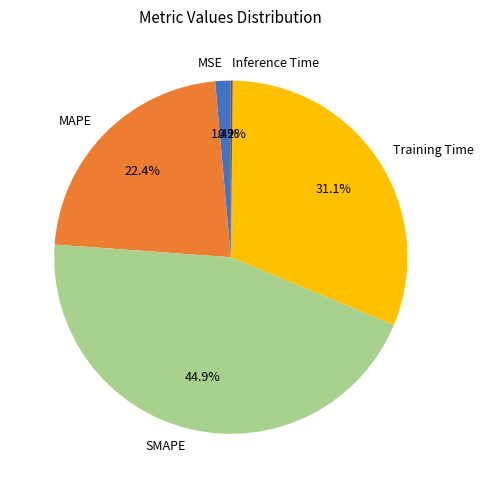

Is SMAPE the majority of the pie?

No